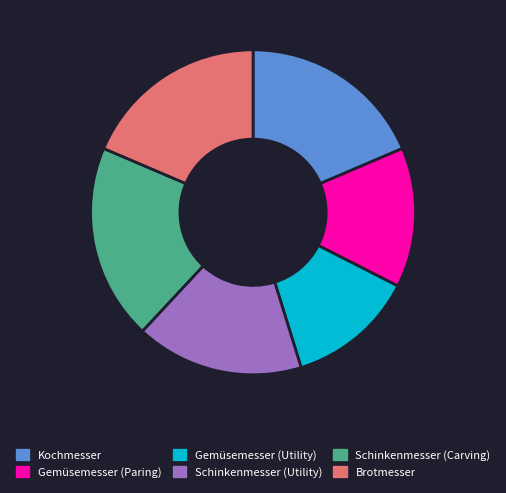

Which slice is the largest?

Schinkenmesser (Carving)